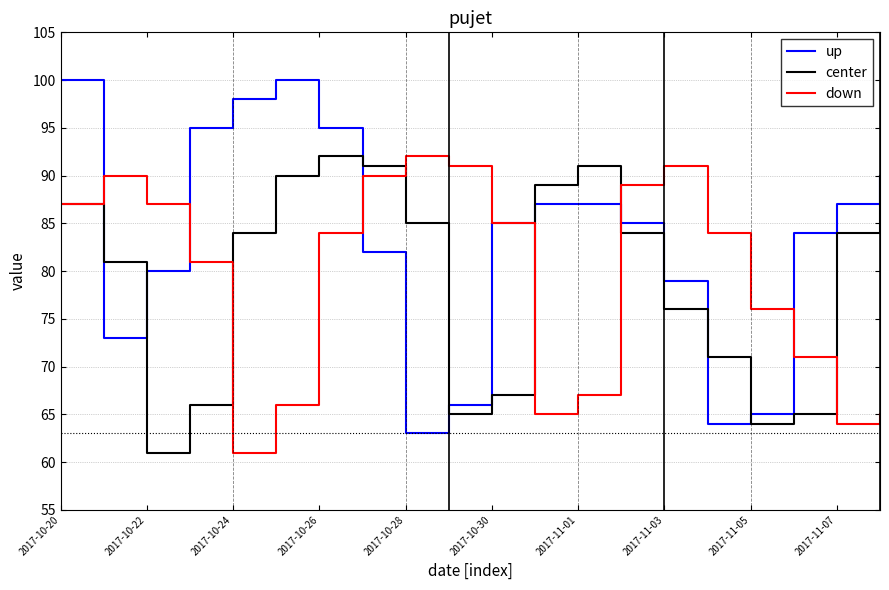

What is the highest value of the down series?

92